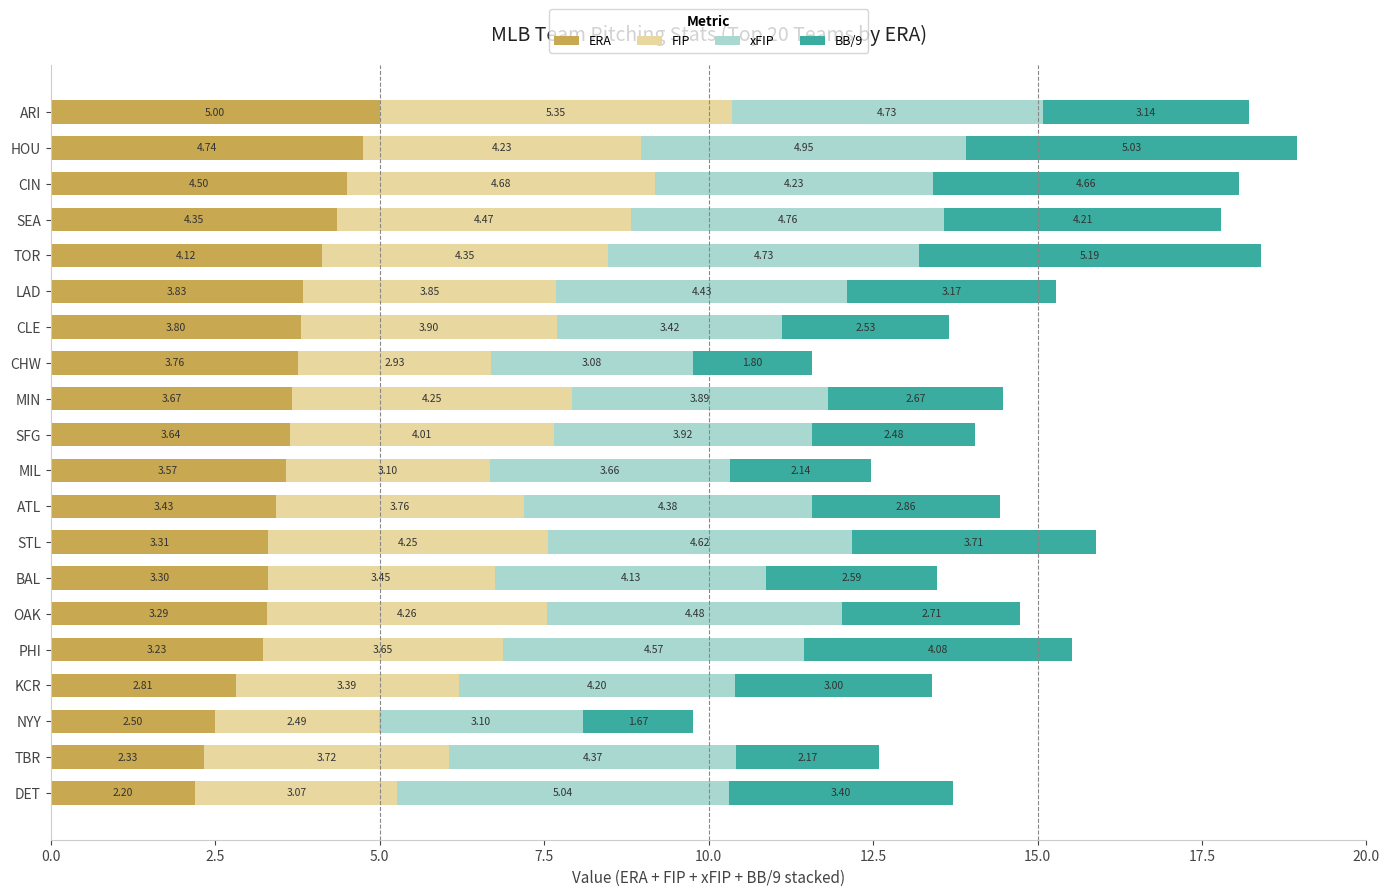

What is the difference between the ERA values at TBR and HOU?

2.4